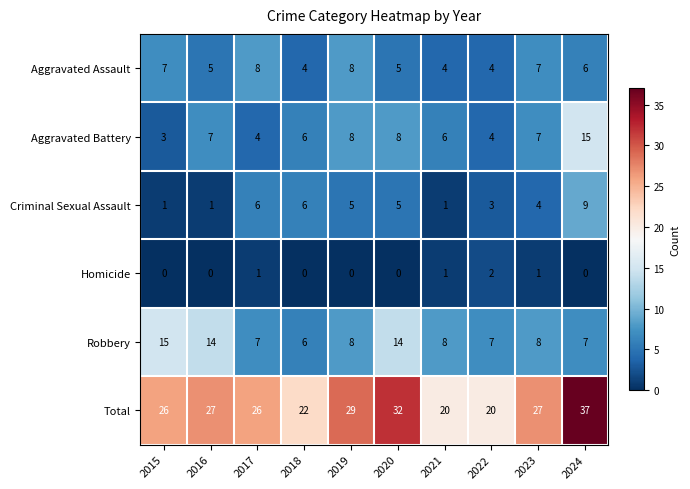

What is the difference between the maximum and minimum values in the Robbery series?

9